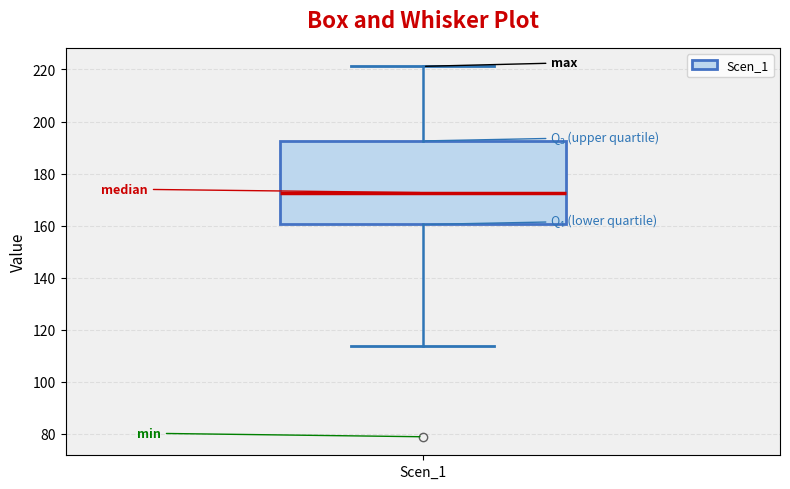

Transcribe this box plot: give where the median line is, the range the box spans, and where the two whiskers end, as read against the y-axis. The values are not printed on the chart, so give them approximately, as read against the axis.

median 172, box 160 to 192, whiskers 114 to 222